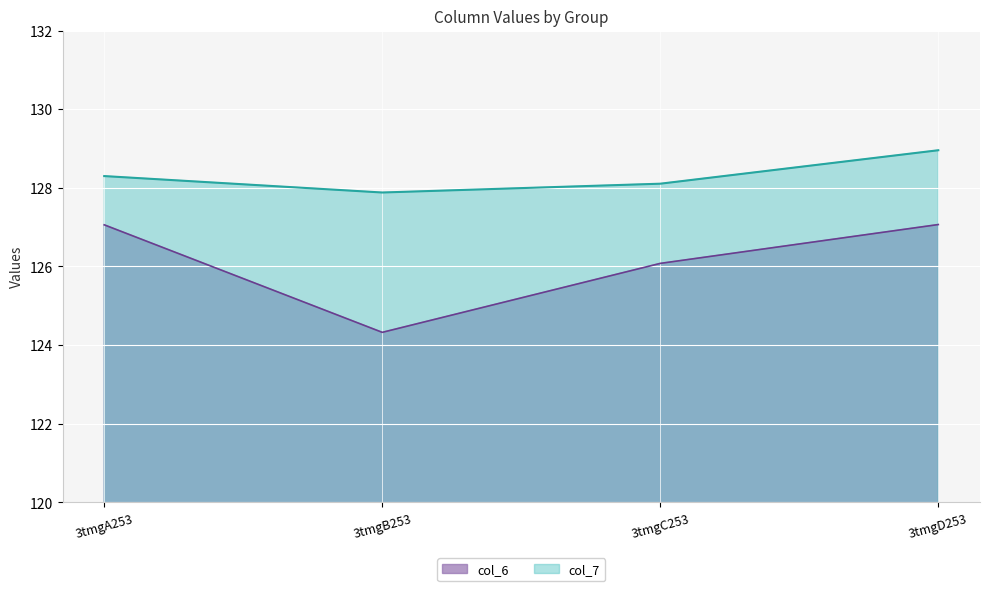

The col_6 series shows 124.3 at 3tmgB253. True or false?

True